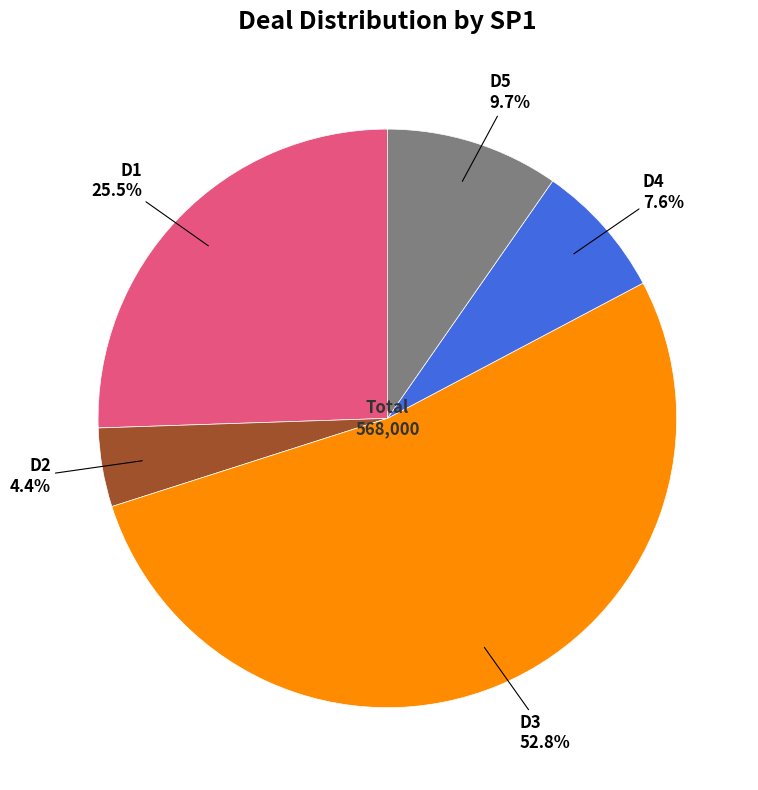

Rank the categories by value from lowest to highest.

D2, D4, D5, D1, D3